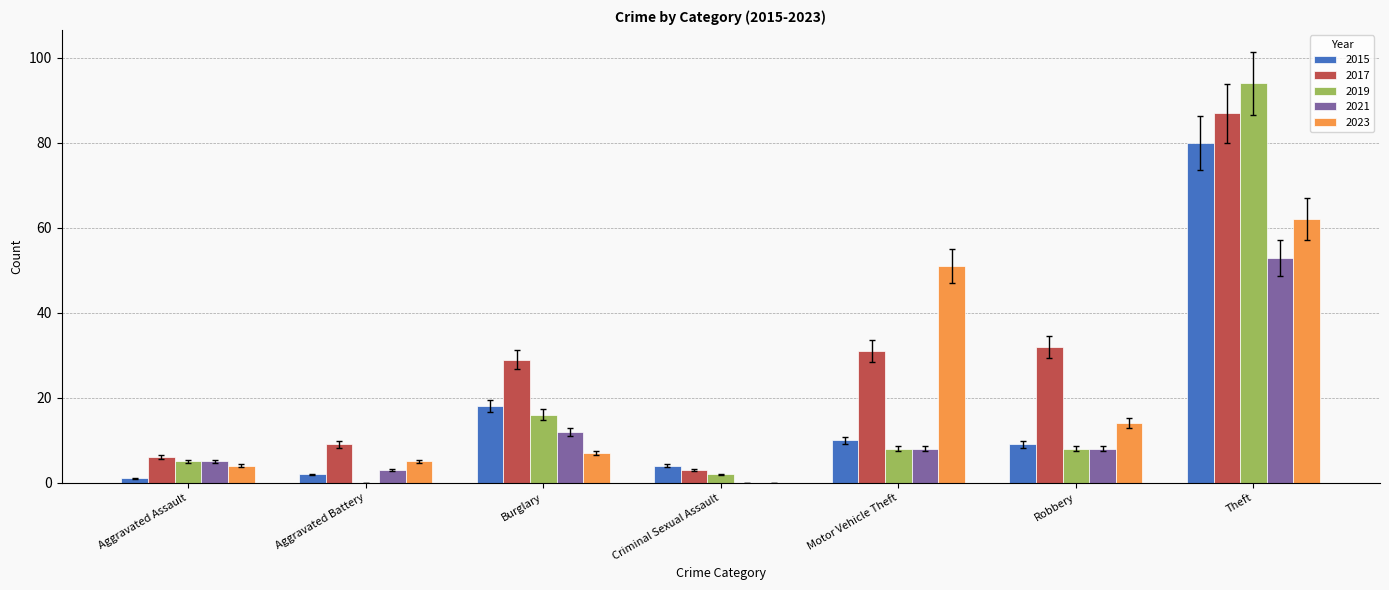

Count the number of data series in this chart.

5